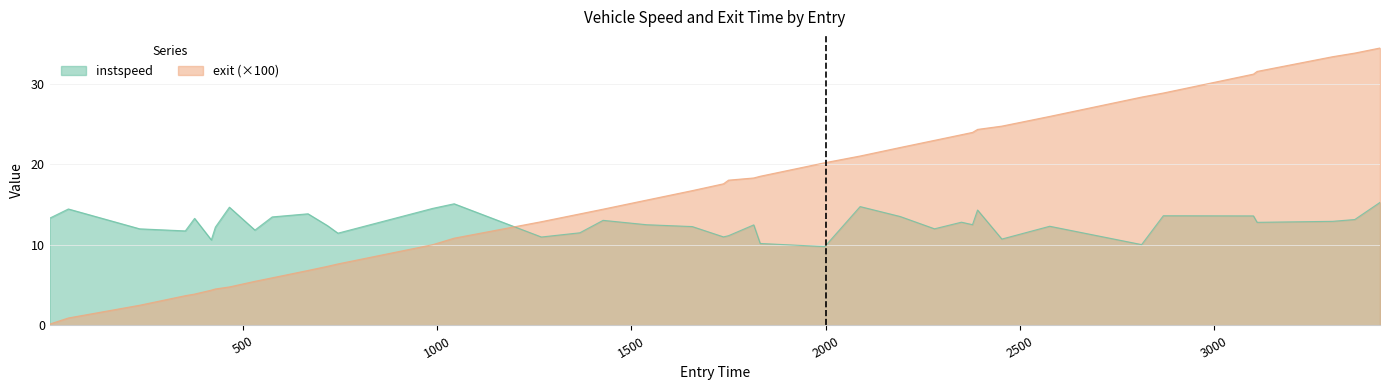

How many intersections are there between instspeed and exit (×100)?

1